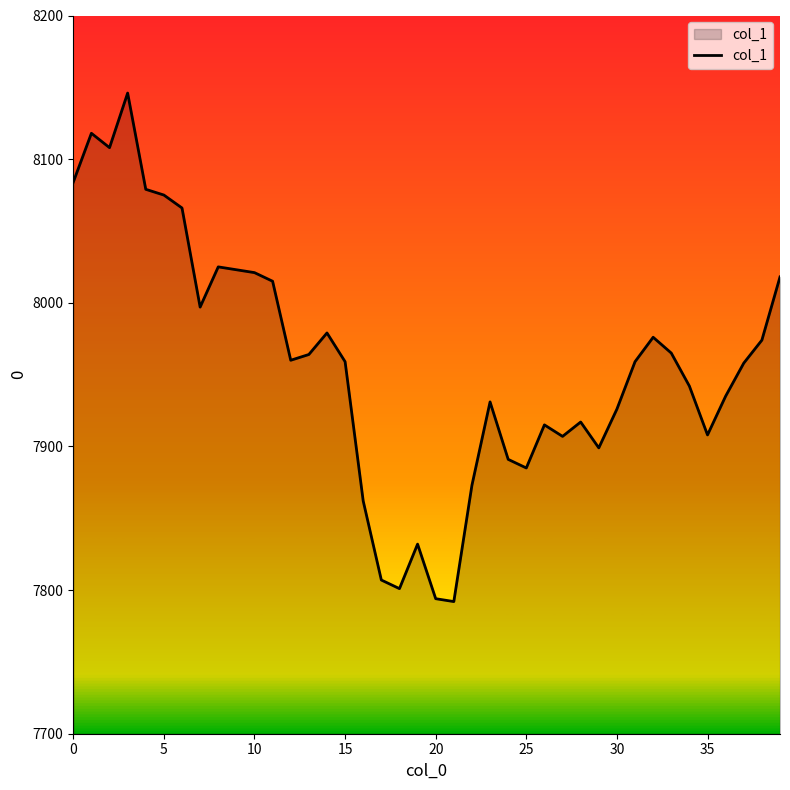

What is the minimum value shown in the chart?

7792